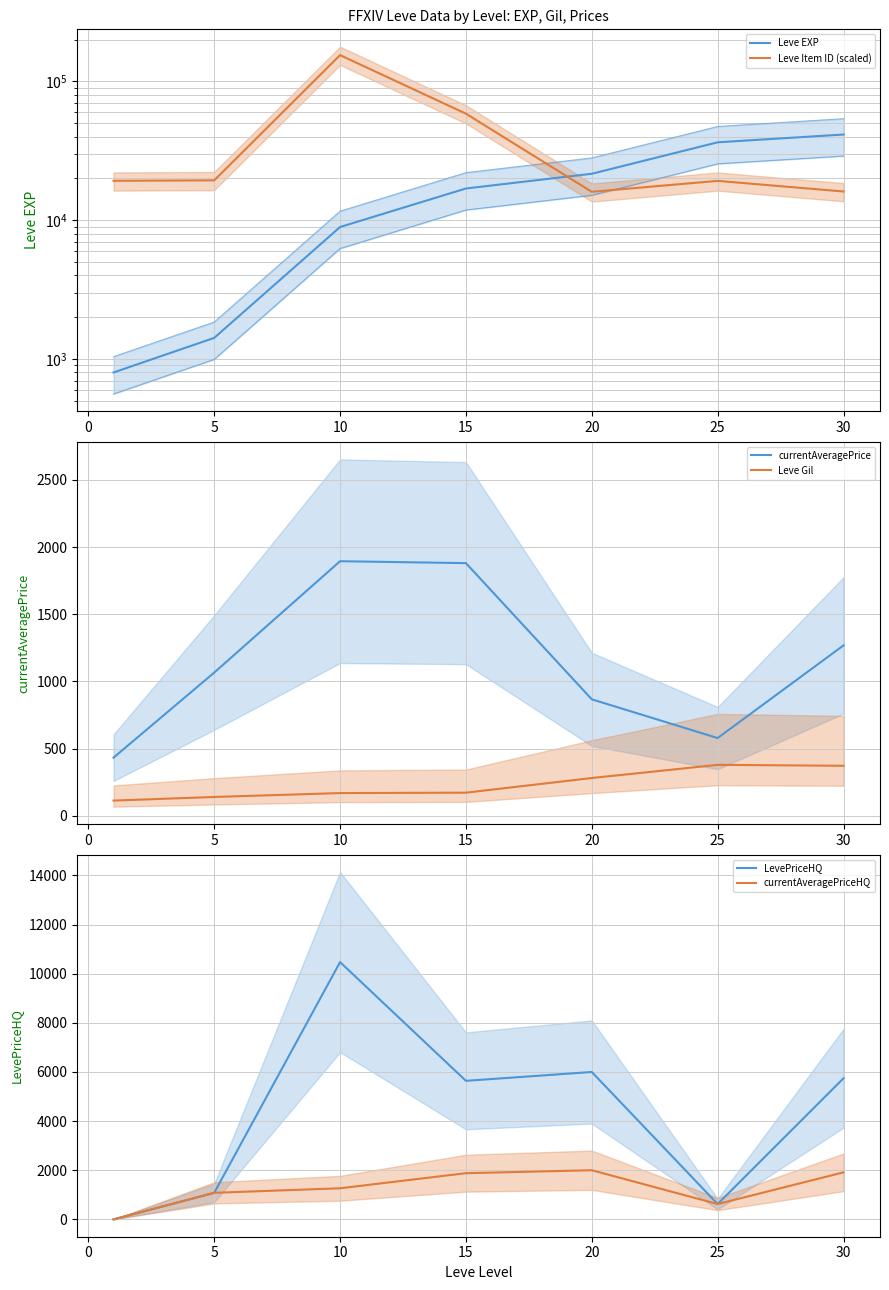

At how many categories does at least one series exceed 8975?

7